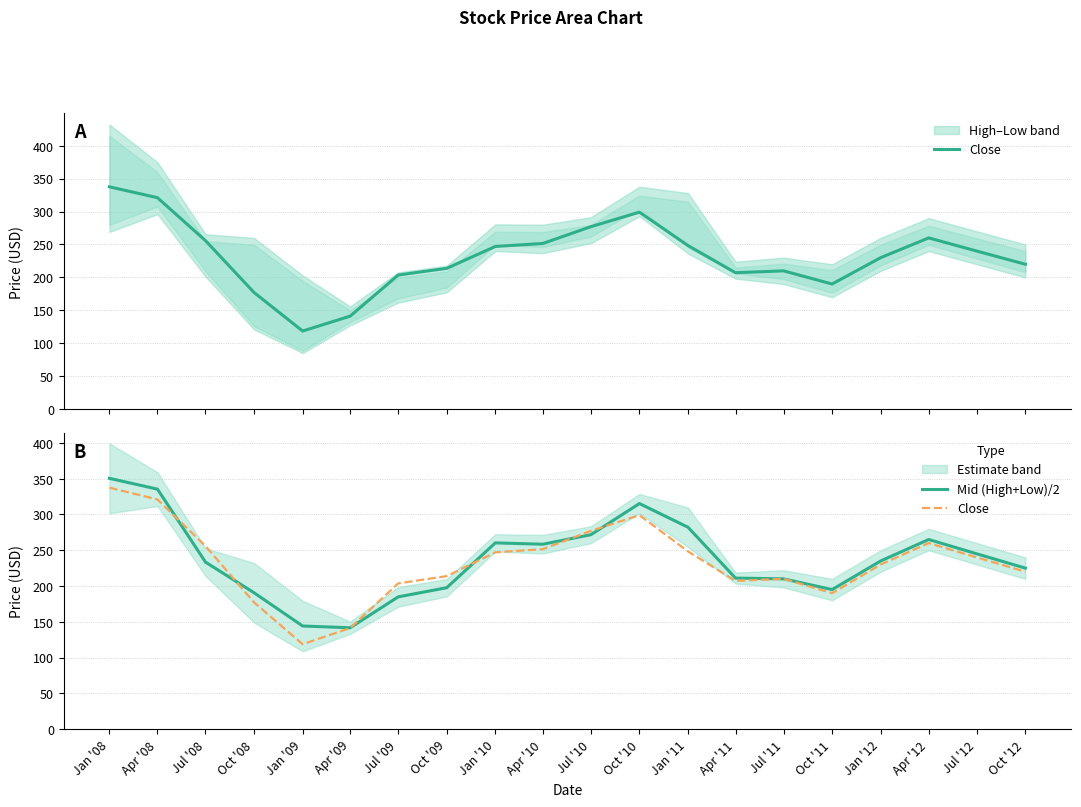

List the labels in order of Close value, largest first.

Jan '08, Apr '08, Oct '10, Jul '10, Apr '12, Jul '08, Apr '10, Jan '11, Jan '10, Jul '12, Jan '12, Oct '12, Oct '09, Jul '11, Apr '11, Jul '09, Oct '11, Oct '08, Apr '09, Jan '09